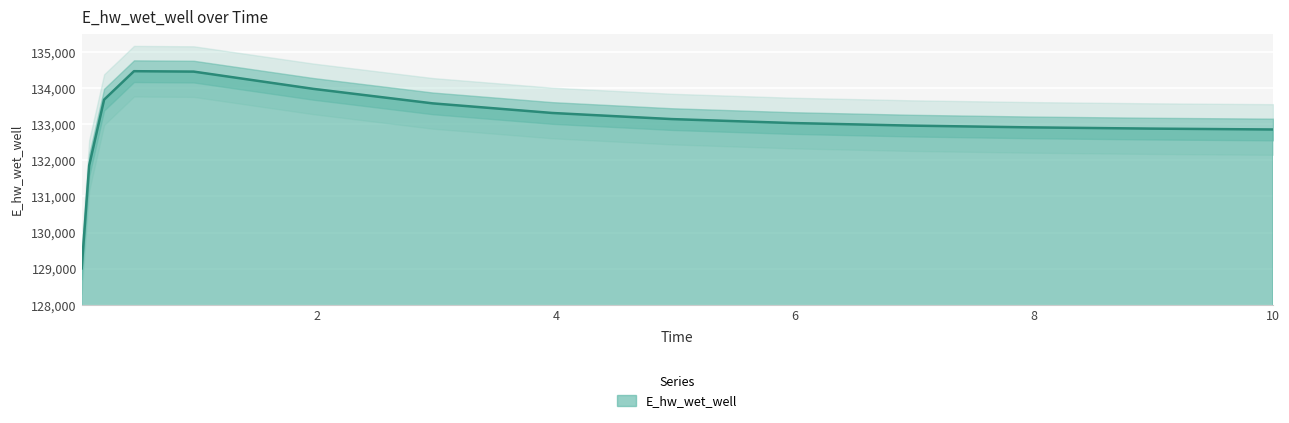

Reading right to left, list all the values displayed in this chart.

10.0=132850.1	9.96875=132850.6	8.96875=132874.6	7.96875=132908.6	6.96875=132957.4	5.96875=133029.2	4.96875=133137.9	3.96875=133306.8	2.96875=133572.5	1.96875=133973.8	0.96875=134450.9	0.46875=134462.5	0.21875=133675.3	0.09375=131853.7	0.03125=129008.7